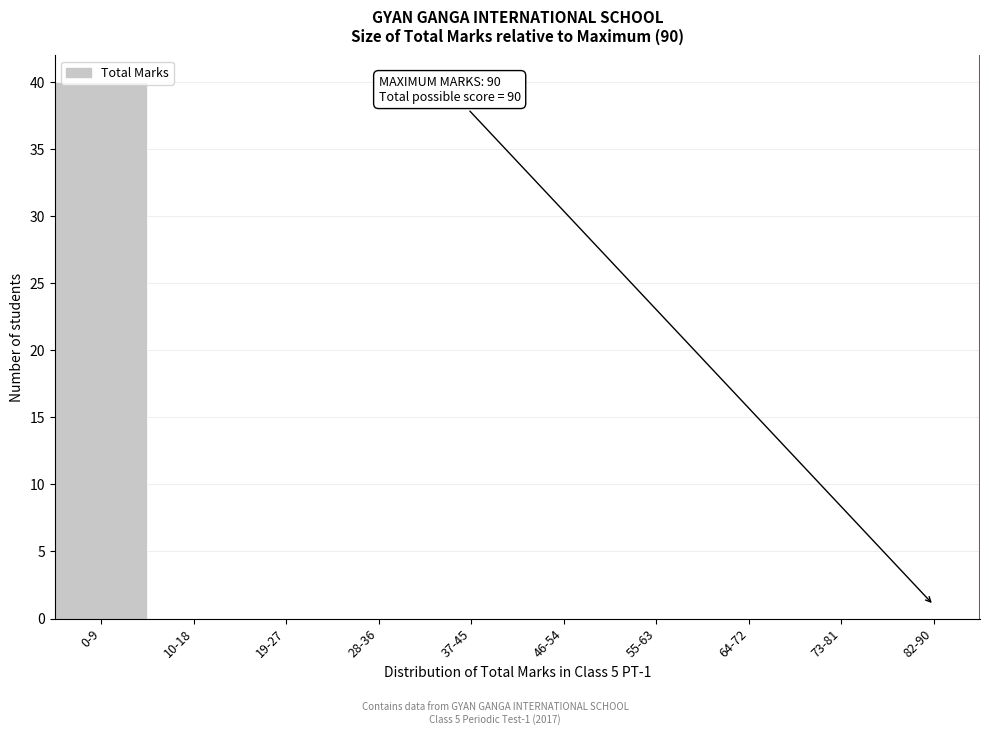

What is the change in value from 0-9 to 73-81?

-40